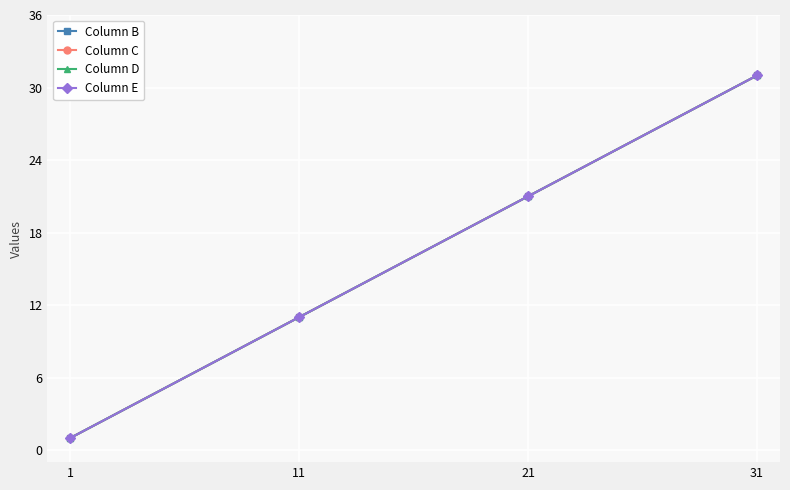

What is the minimum value for Column B?

1